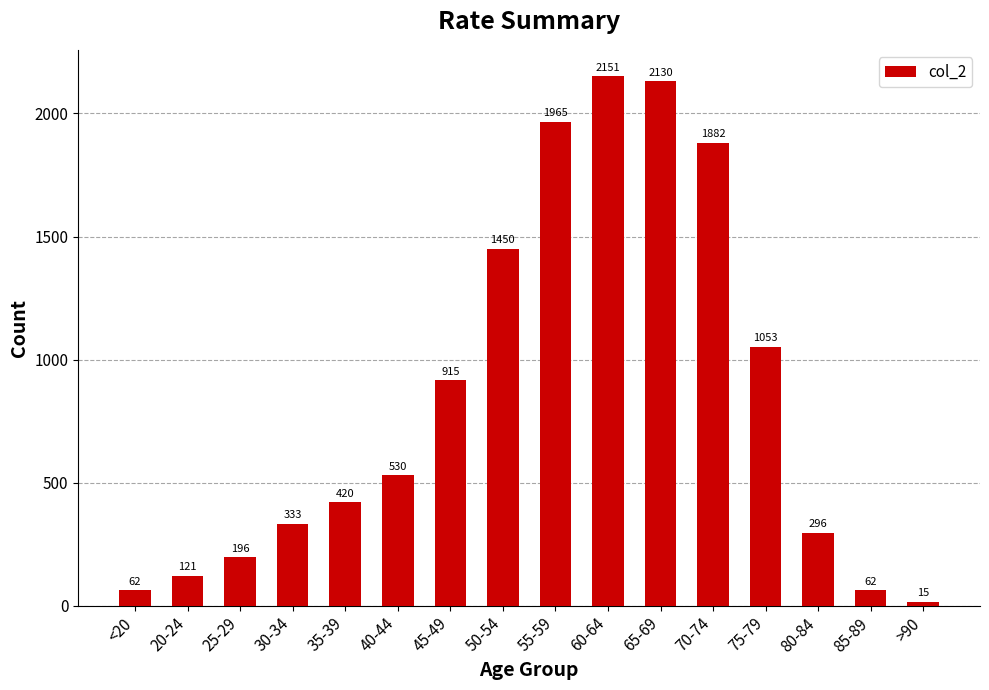

What is the change in value from 25-29 to 70-74?

+1686